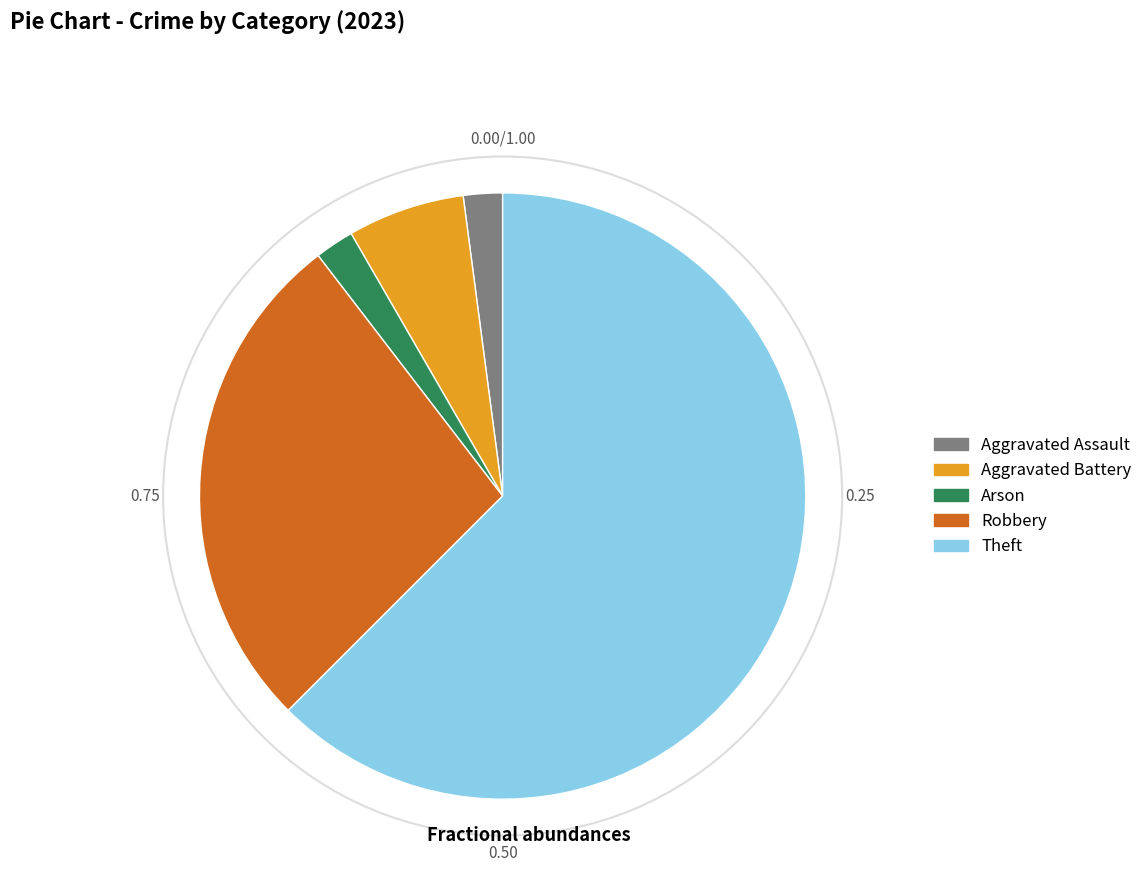

Does any single category account for the majority?

Yes